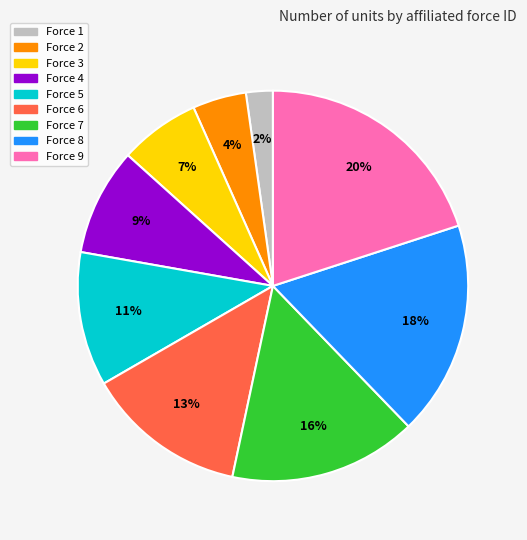

How many segments does this pie chart have?

9